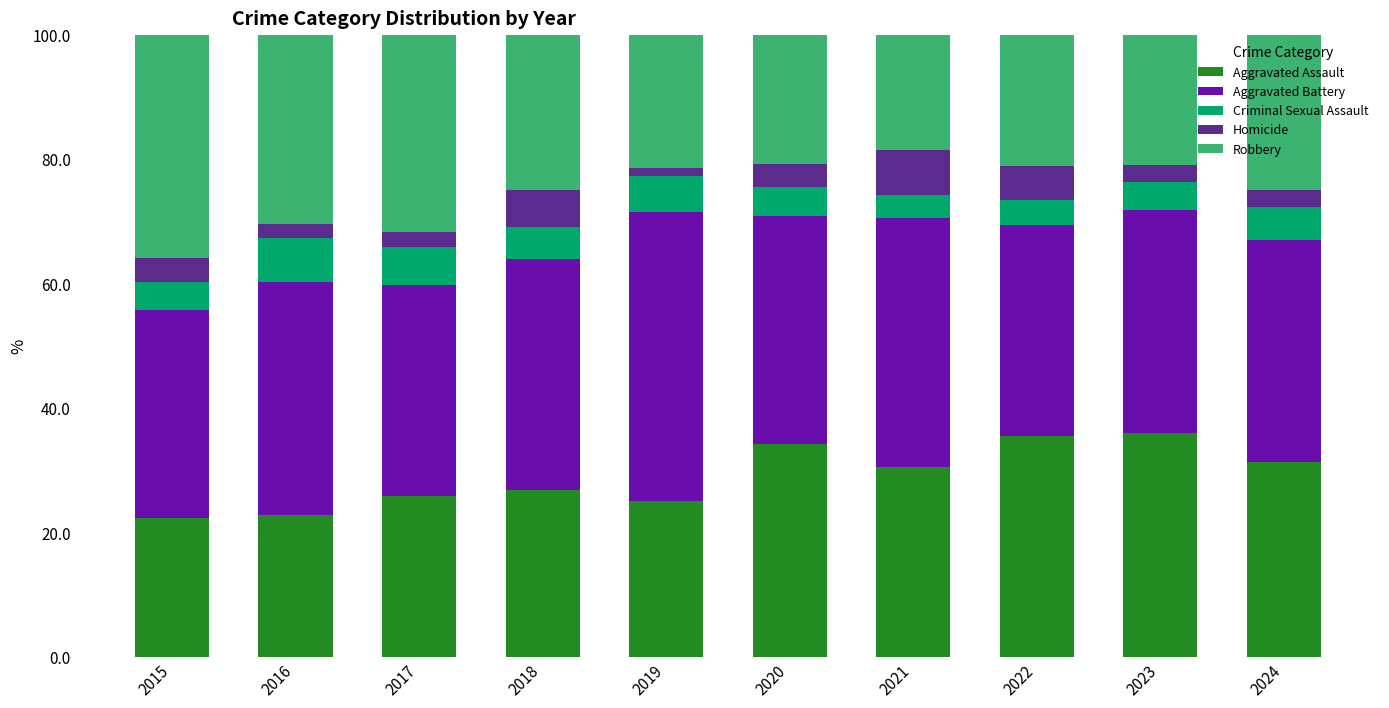

What is the total value across all series at 2020?

100.0